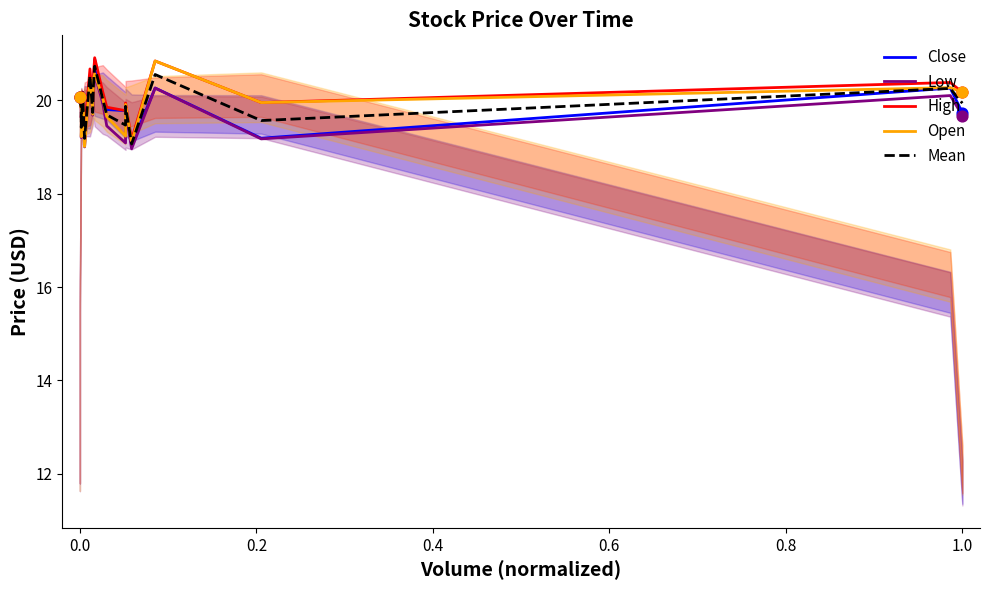

Which series has the widest spread of Y values?

Close